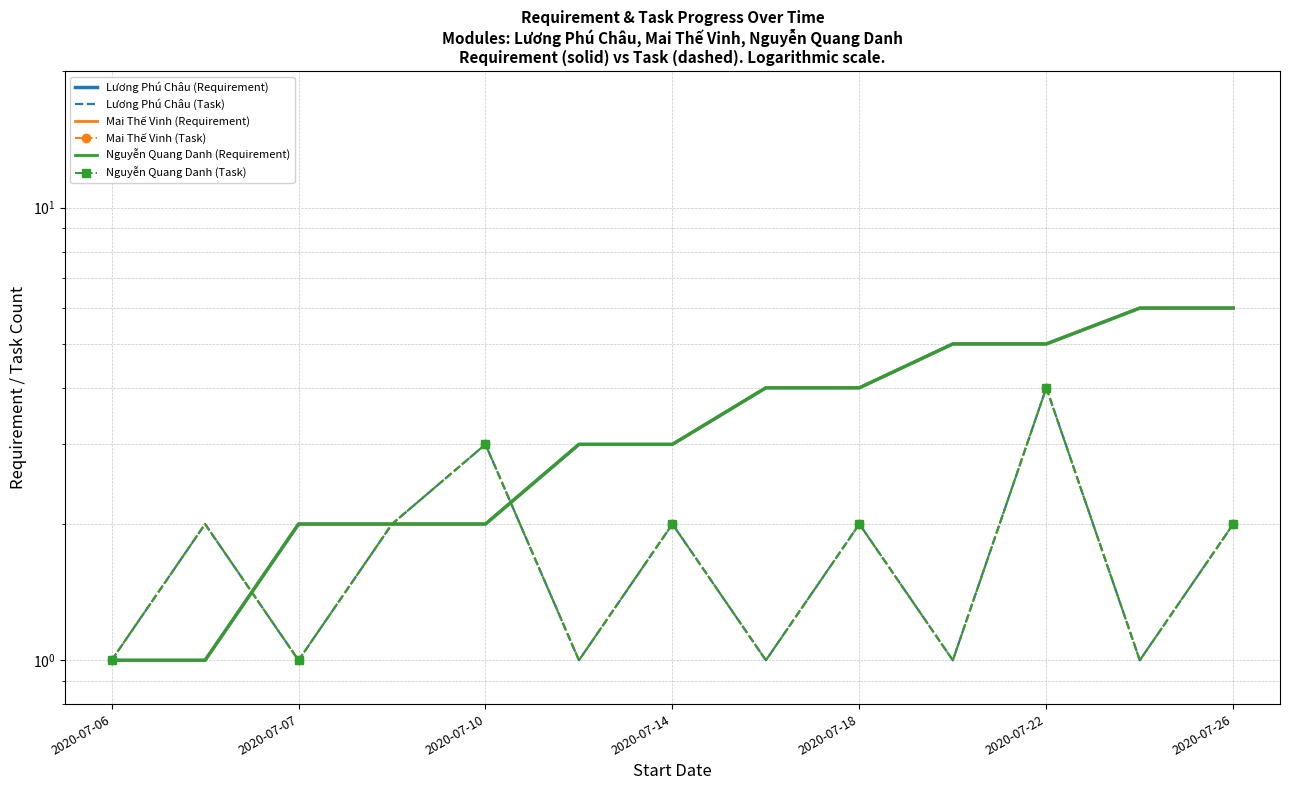

True or false: Mai Thế Vinh (Requirement) has more than 2 interior local peaks.

False